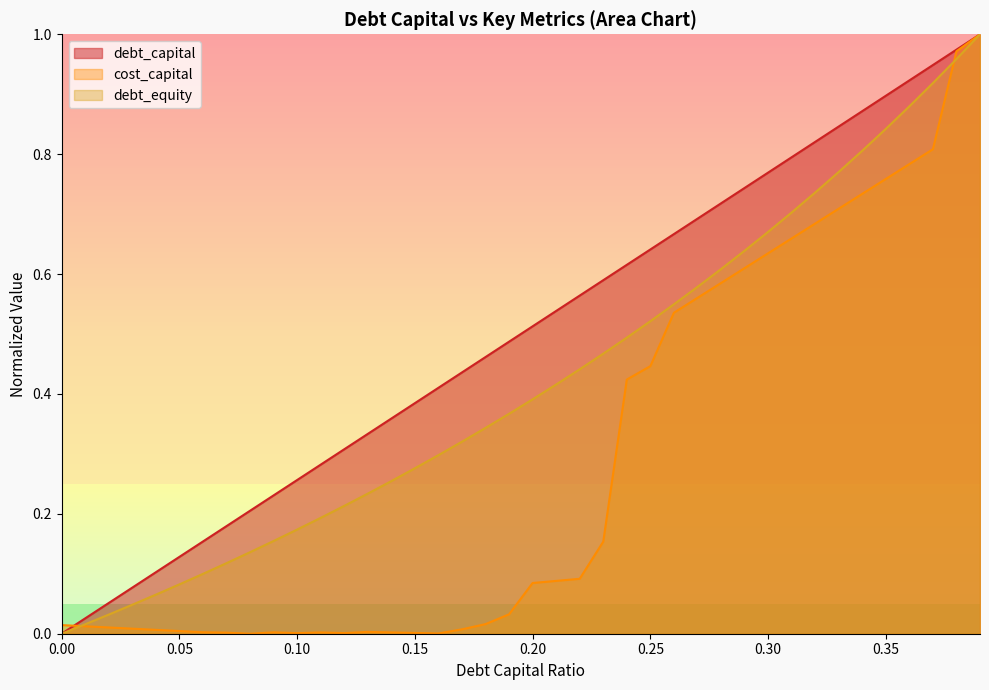

At which category is the sum across all series the highest?

0.39